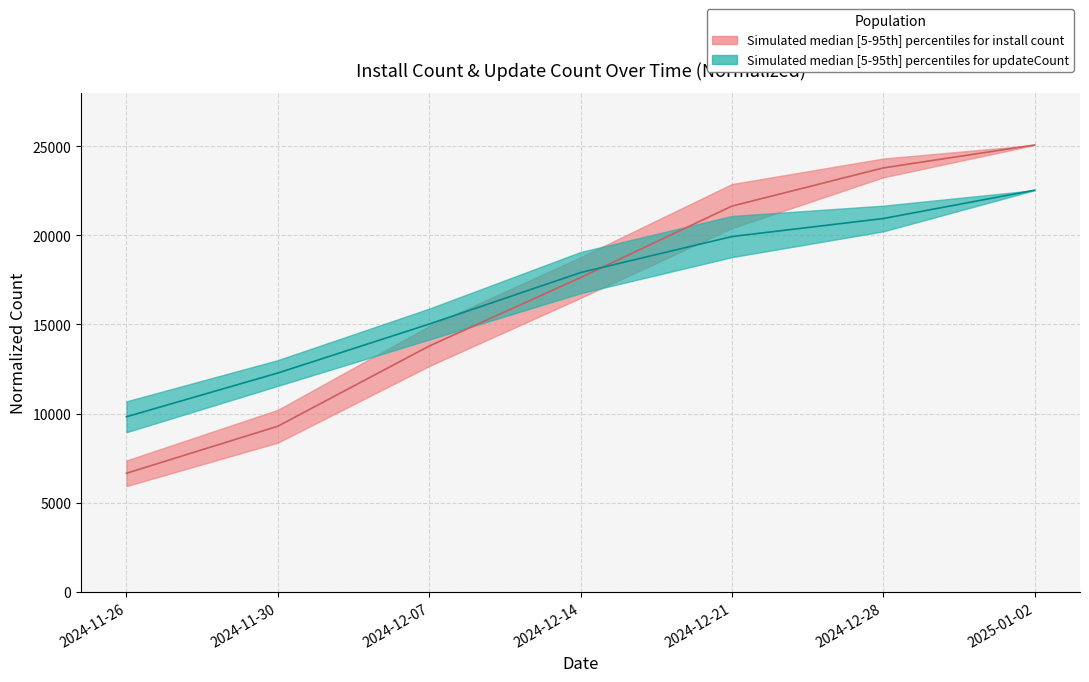

Rank the series at 2024-12-07 from highest to lowest value.

install_upper, install_lower